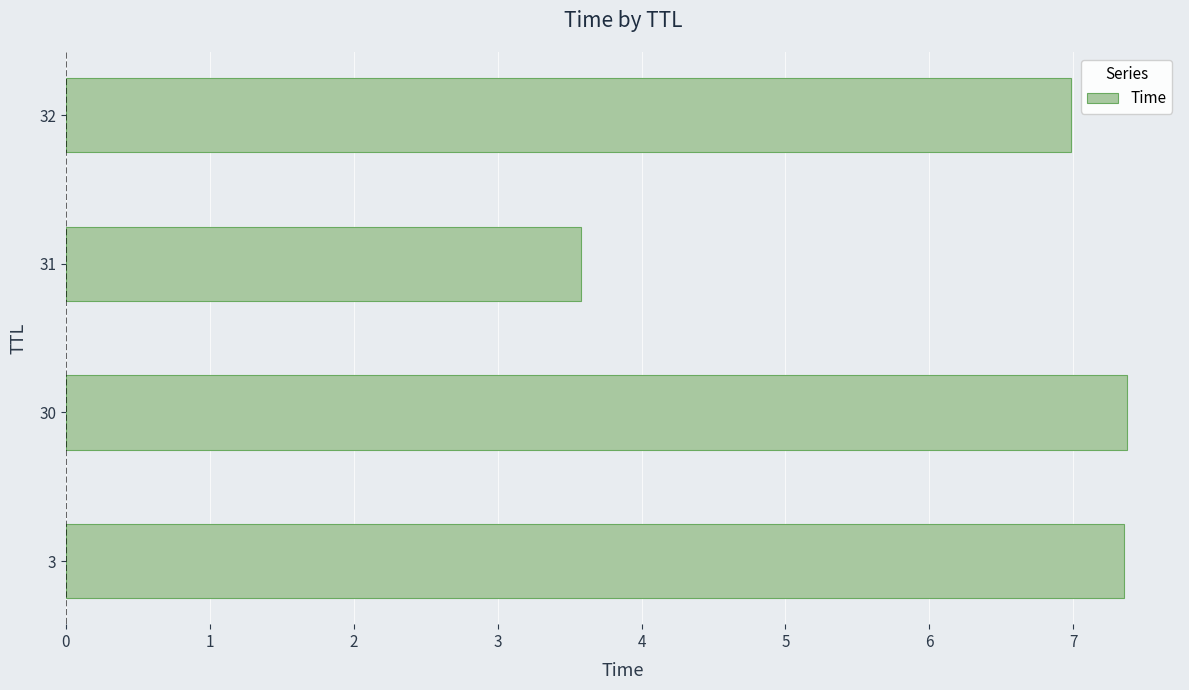

Read the value at 3.

7.3